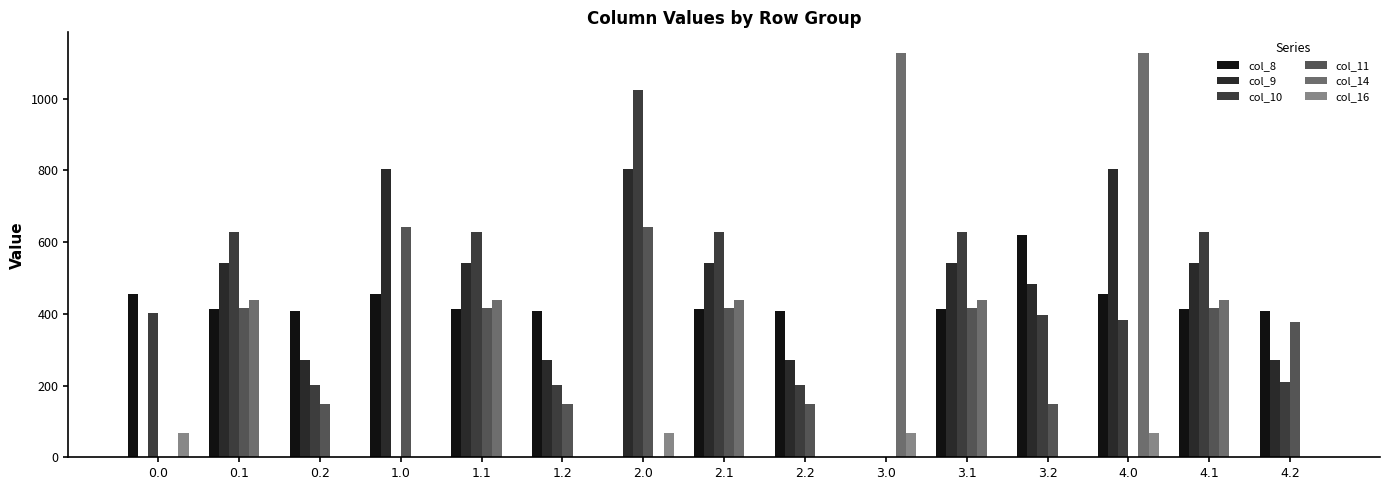

Count the number of categories in the chart.

15